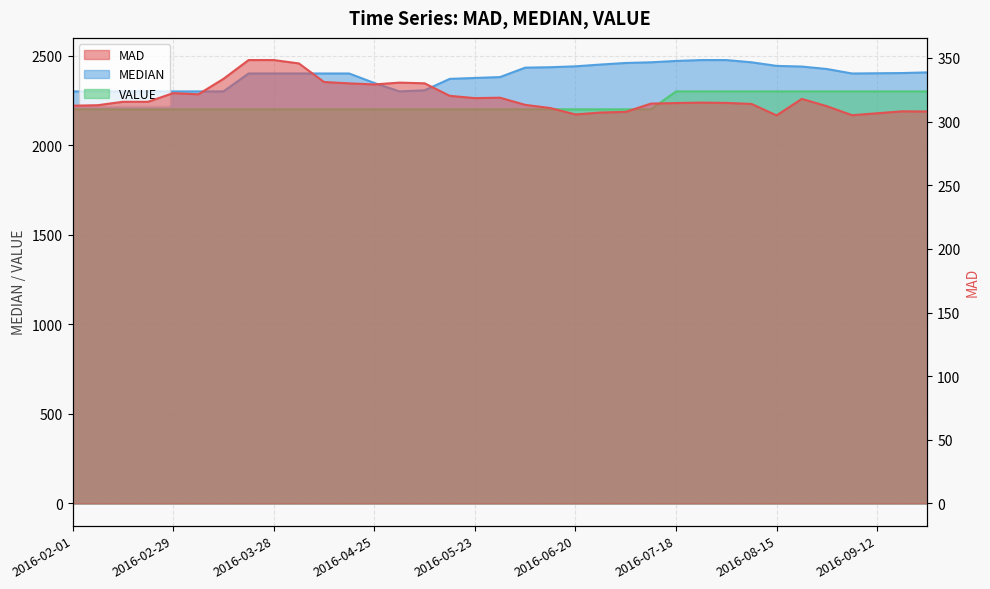

Which series has the largest range (max minus min)?

MEDIAN